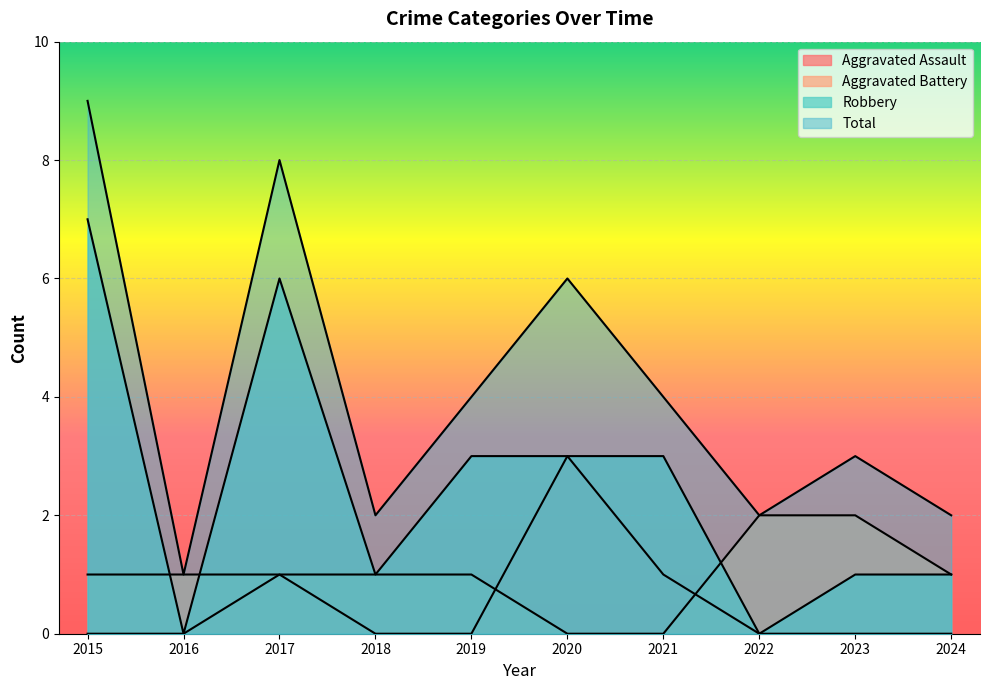

What is the value of the Aggravated Battery point at the 1st from the left?

1